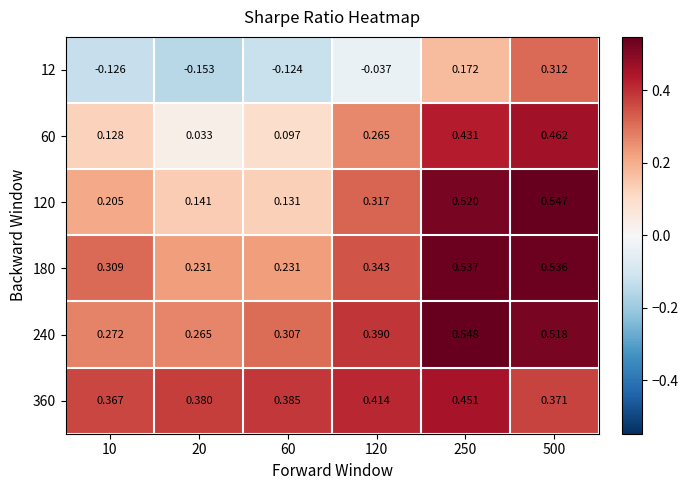

Is the value of 120 at 20 greater than the value of 360 at 120?

No